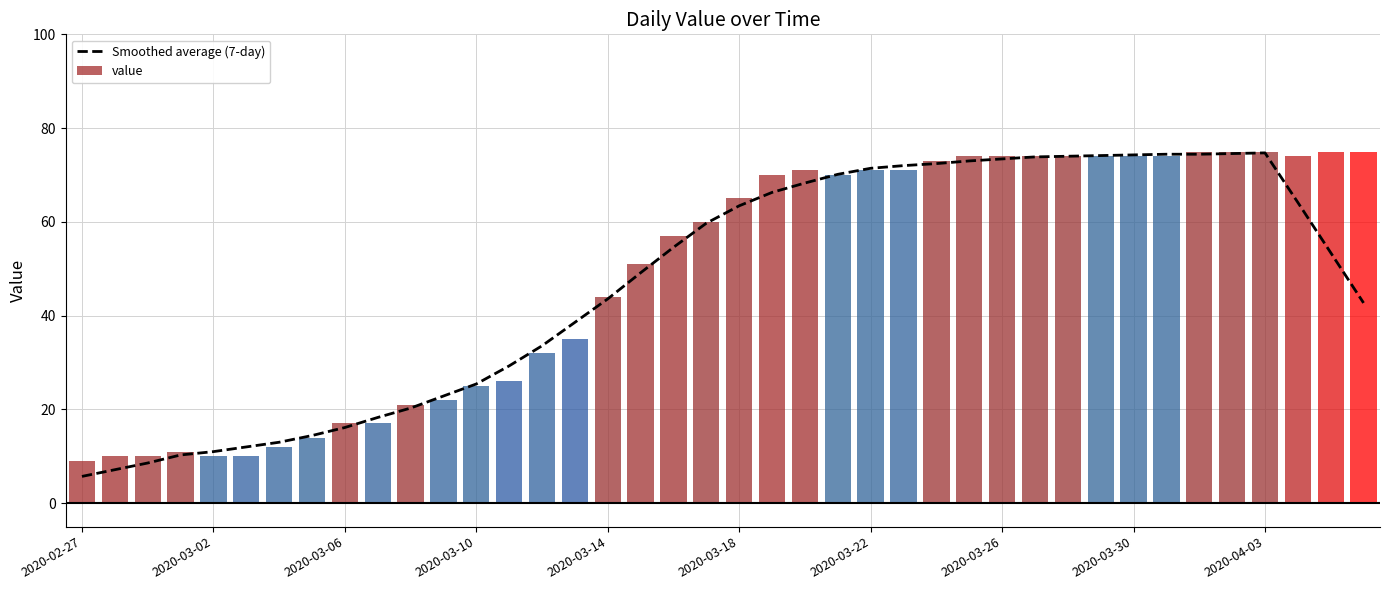

Which has a higher value, 13 or 25?

25